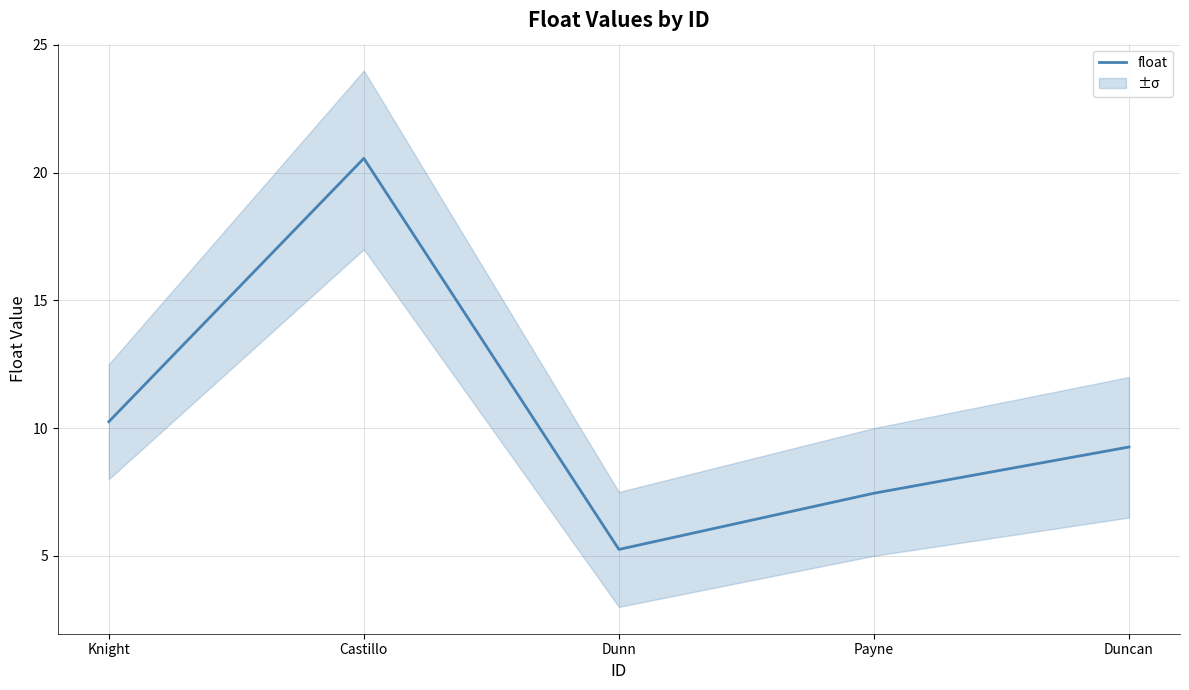

True or false: the data shows 5.2 at Dunn.

True